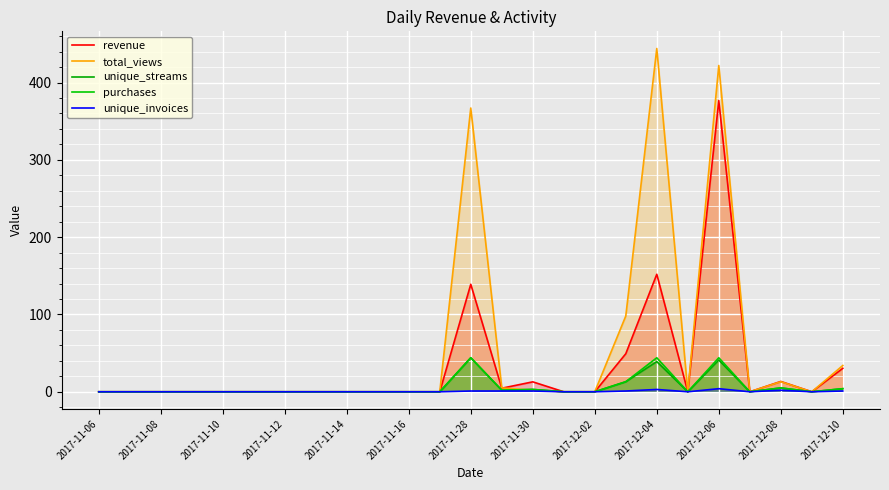

Reading left to right, what are all the values shown in this chart?

revenue: 0.0	0.0	0.0	0.0	0.0	0.0	0.0	0.0	0.0	0.0	0.0	0.0	139.0	4.6	12.8	0.0	0.0	49.2	152.0	0.0	376.7	0.0	13.3	0.0	30.3
total_views: 0.0	0.0	0.0	0.0	0.0	0.0	0.0	0.0	0.0	0.0	0.0	0.0	367.0	5.0	2.0	0.0	0.0	98.0	444.0	0.0	422.0	0.0	13.0	0.0	34.0
unique_streams: 0.0	0.0	0.0	0.0	0.0	0.0	0.0	0.0	0.0	0.0	0.0	0.0	44.0	2.0	3.0	0.0	0.0	13.0	39.0	0.0	41.0	0.0	5.0	0.0	4.0
purchases: 0.0	0.0	0.0	0.0	0.0	0.0	0.0	0.0	0.0	0.0	0.0	0.0	44.0	2.0	3.0	0.0	0.0	13.0	44.0	0.0	44.0	0.0	5.0	0.0	4.0
unique_invoices: 0.0	0.0	0.0	0.0	0.0	0.0	0.0	0.0	0.0	0.0	0.0	0.0	1.0	1.0	1.0	0.0	0.0	1.0	3.0	0.0	4.0	0.0	2.0	0.0	1.0